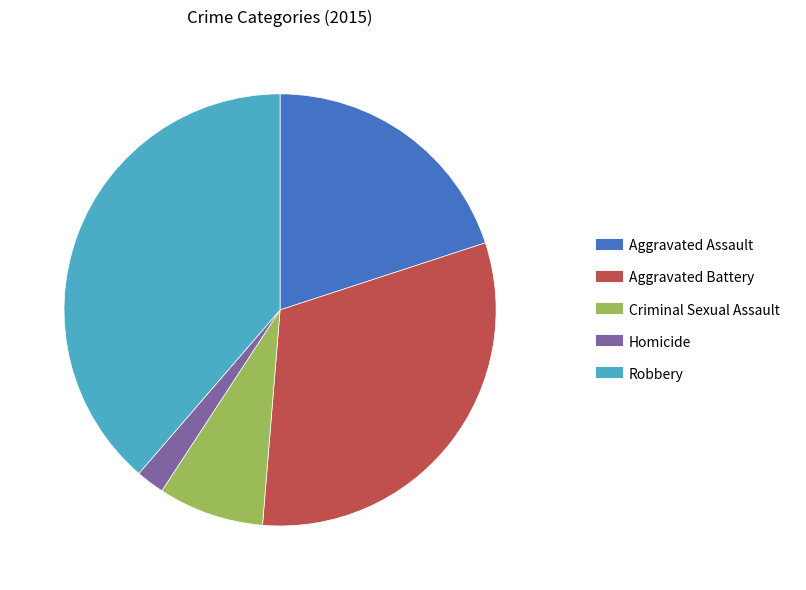

Between Criminal Sexual Assault and Homicide, which is larger?

Criminal Sexual Assault